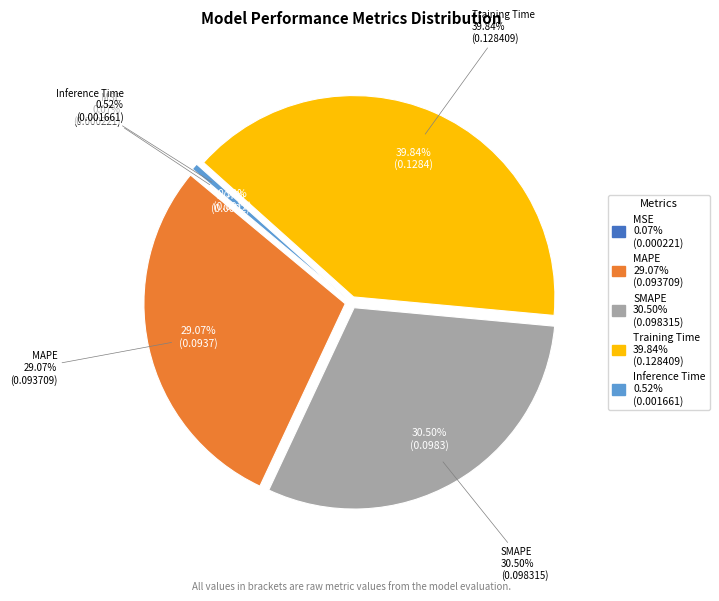

The SMAPE slice represents 31% of the pie. True or false?

True